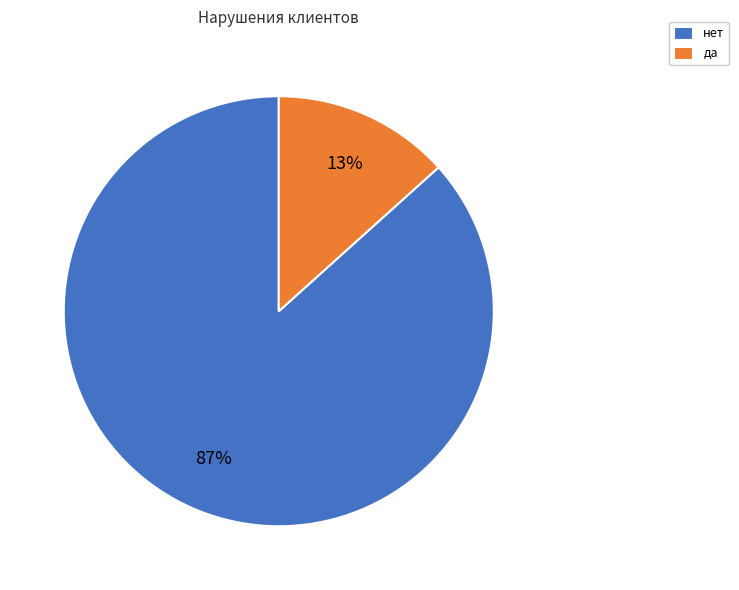

Which slice is the largest?

нет